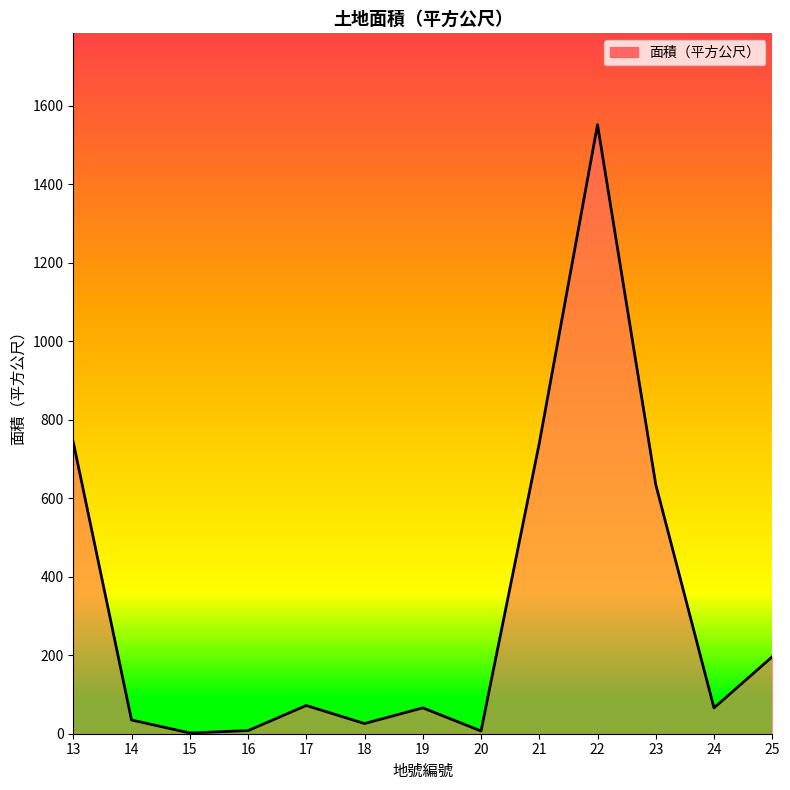

Is it true that the value at 22 is 1552.0?

True